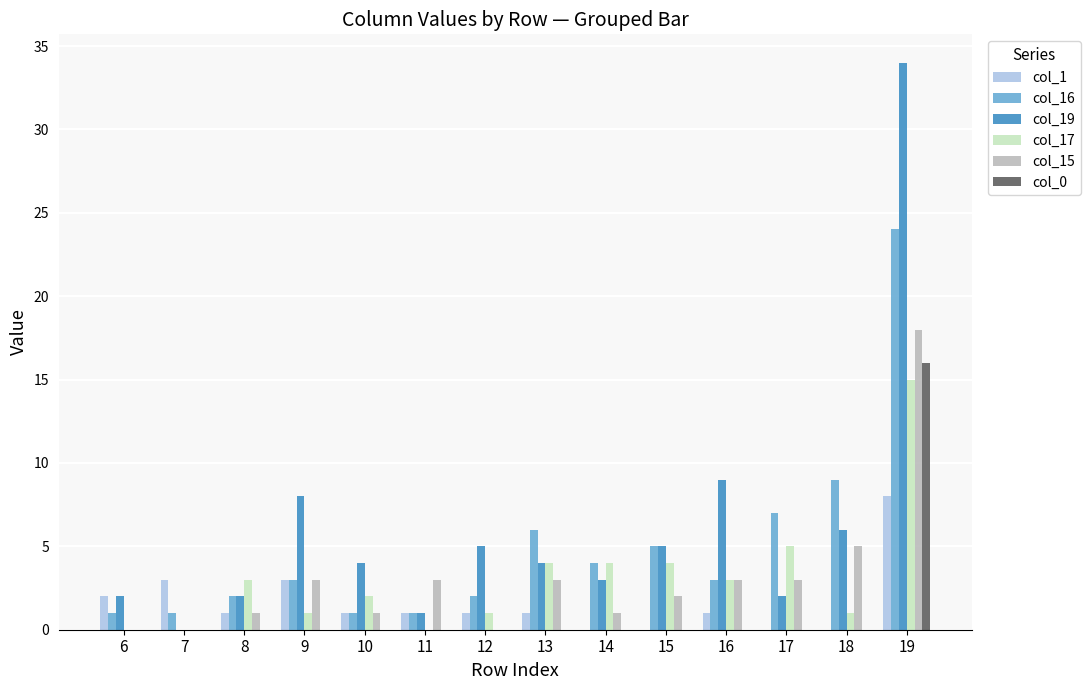

Reading right to left, extract all data points from this chart.

col_1: 19=8	18=0	17=0	16=1	15=0	14=0	13=1	12=1	11=1	10=1	9=3	8=1	7=3	6=2
col_16: 19=24	18=9	17=7	16=3	15=5	14=4	13=6	12=2	11=1	10=1	9=3	8=2	7=1	6=1
col_19: 19=34	18=6	17=2	16=9	15=5	14=3	13=4	12=5	11=1	10=4	9=8	8=2	7=0	6=2
col_17: 19=15	18=1	17=5	16=3	15=4	14=4	13=4	12=1	11=0	10=2	9=1	8=3	7=0	6=0
col_15: 19=18	18=5	17=3	16=3	15=2	14=1	13=3	12=0	11=3	10=1	9=3	8=1	7=0	6=0
col_0: 19=16	18=0	17=0	16=0	15=0	14=0	13=0	12=0	11=0	10=0	9=0	8=0	7=0	6=0